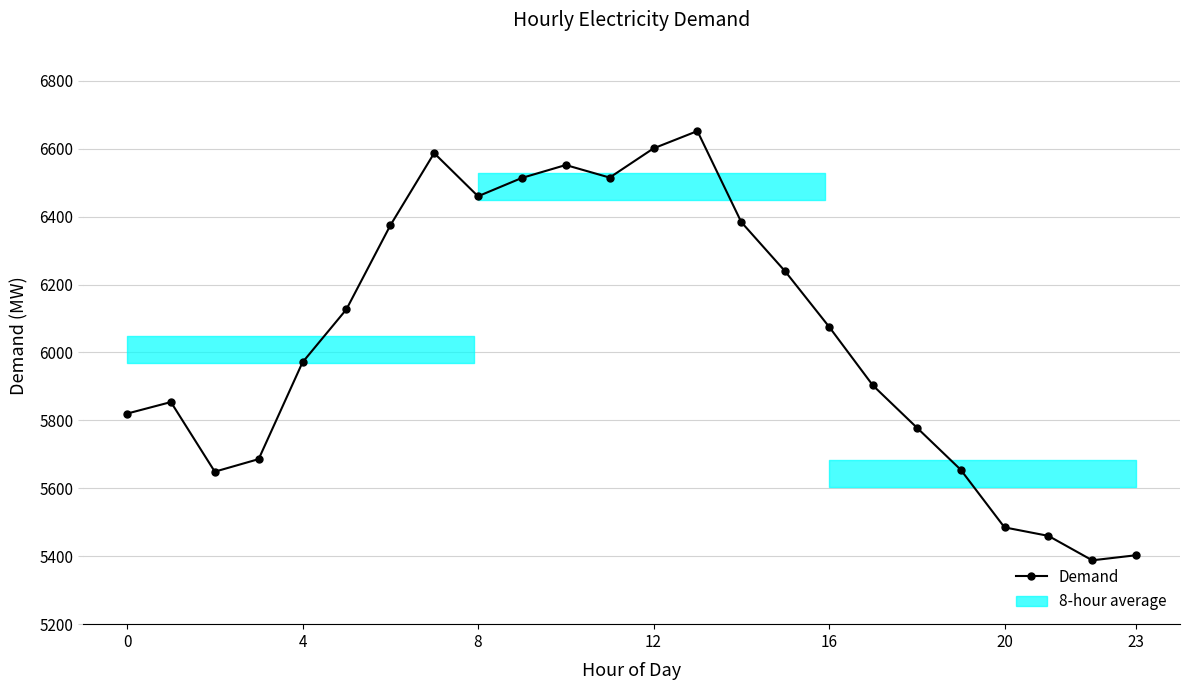

What is the sum of all values?

145134